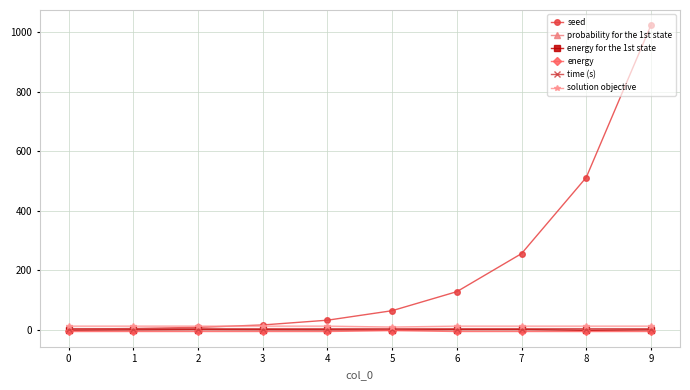

At which category is the sum across all series the highest?

9